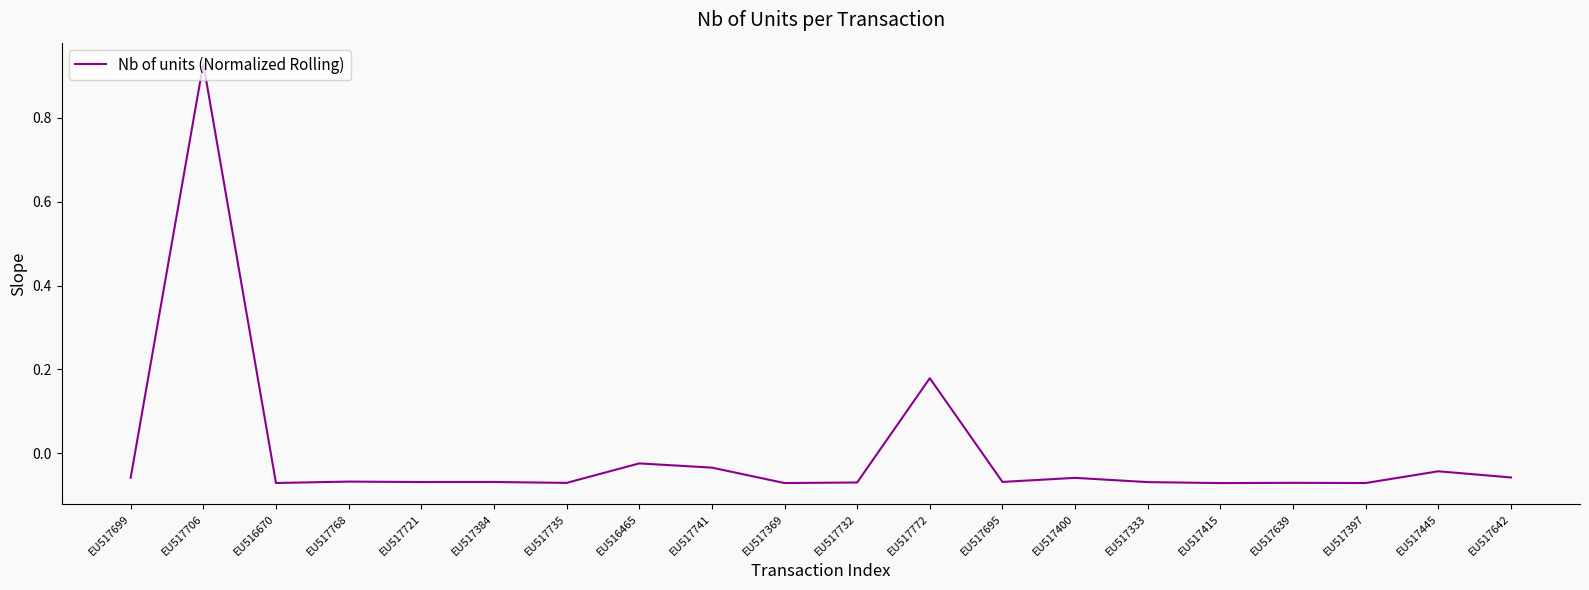

What position from the left is EU517732?

11